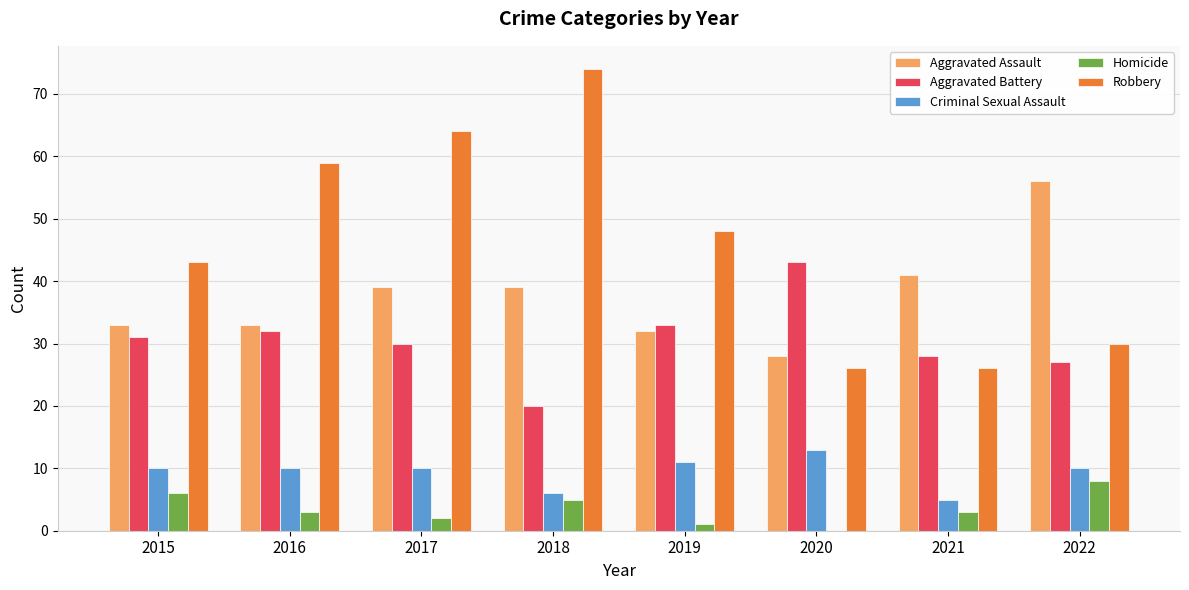

What is the greatest value displayed?

74